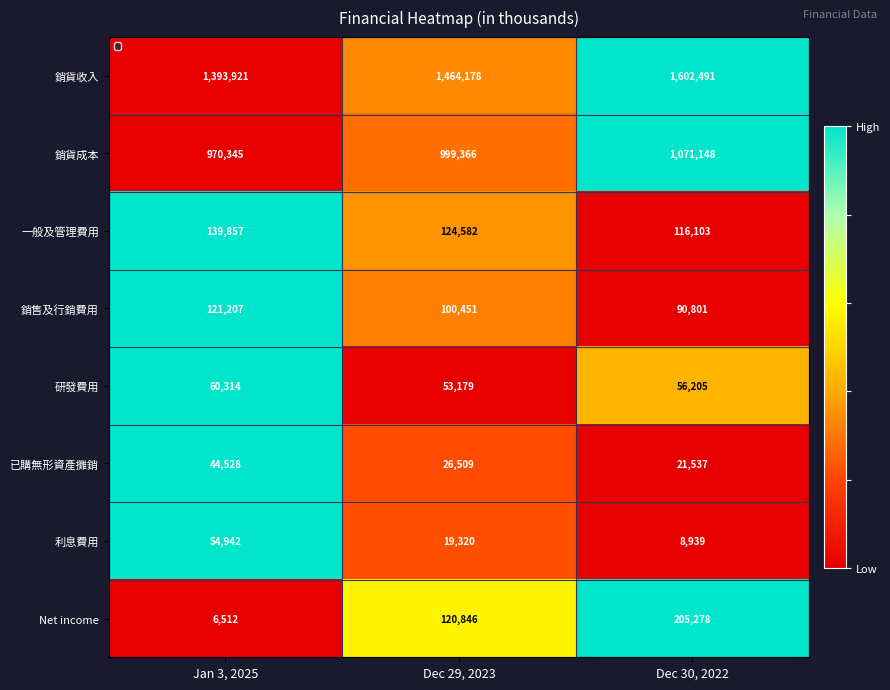

Reading left to right, extract all data points from this chart.

銷貨收入: 1393921	1464178	1602491
銷貨成本: 970345	999366	1071148
一般及管理費用: 139857	124582	116103
銷售及行銷費用: 121207	100451	90801
研發費用: 60314	53179	56205
已購無形資產攤銷: 44528	26509	21537
利息費用: 54942	19320	8939
Net income: 6512	120846	205278